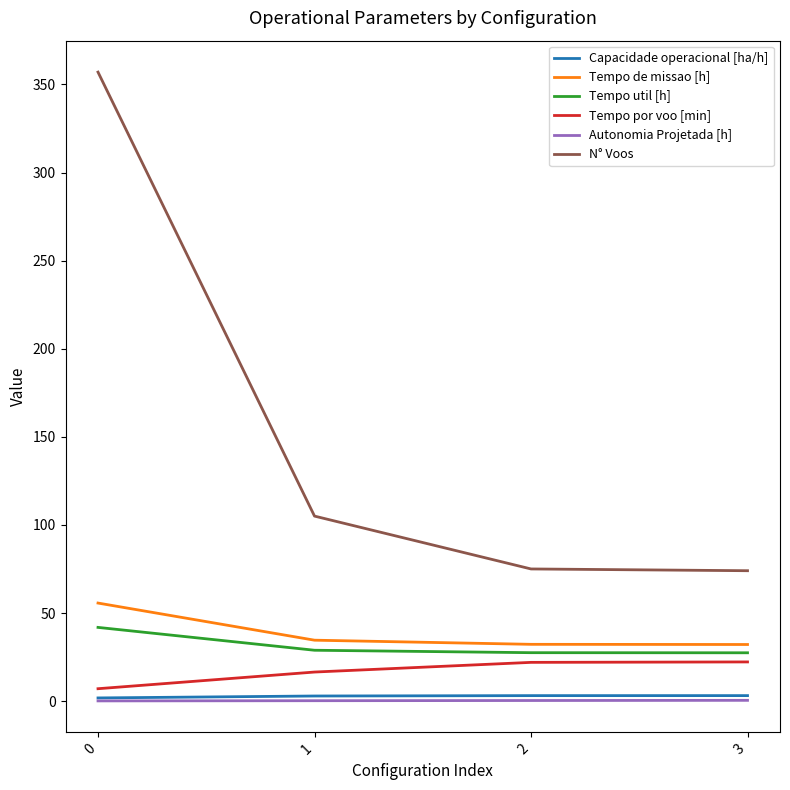

Is the value of Capacidade operacional [ha/h] at 3 greater than the value of Tempo de missao [h] at 3?

No